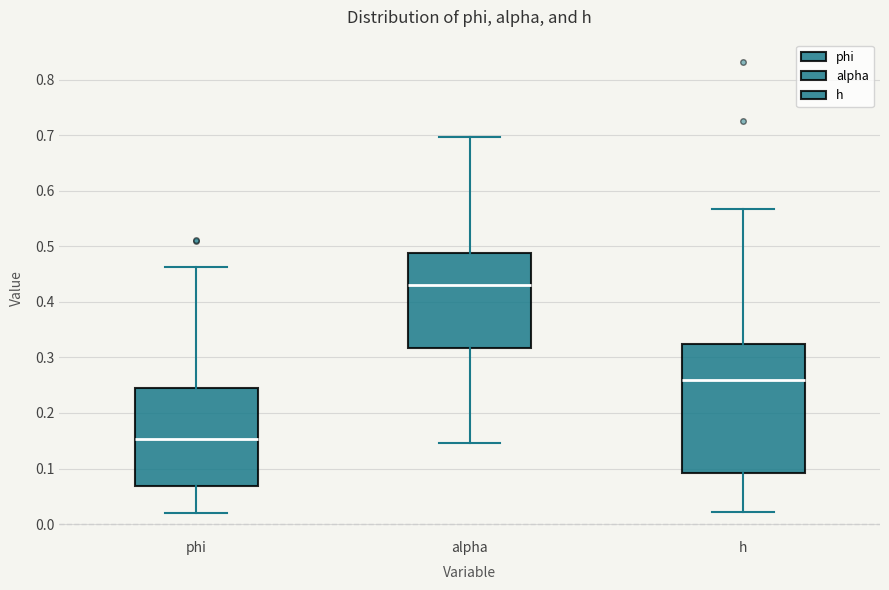

Which box's median line is the highest?

alpha